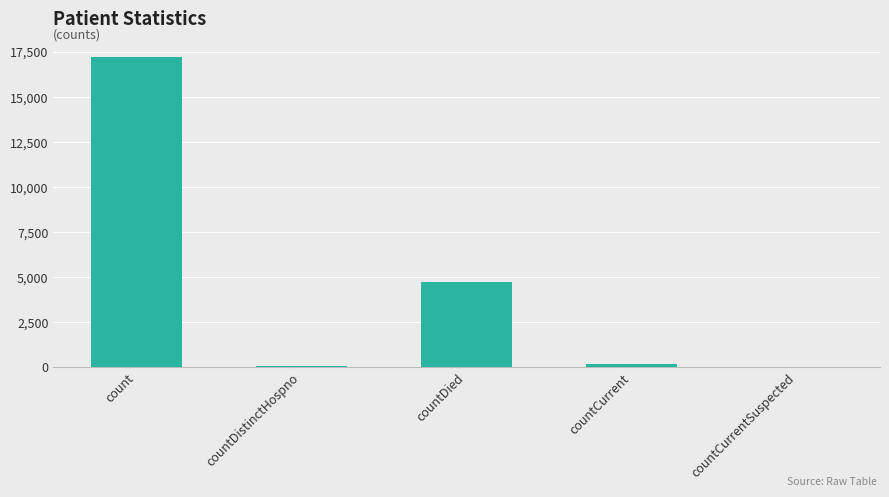

True or false: the data shows 0 at countCurrentSuspected.

True